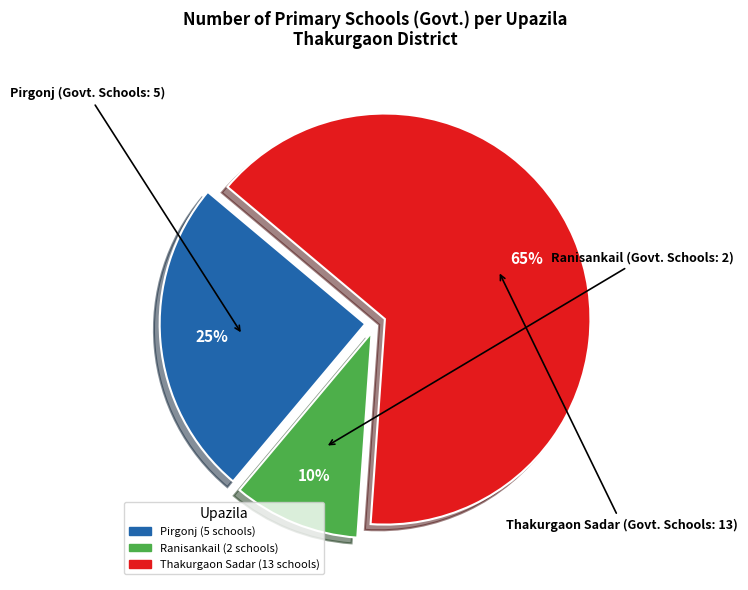

Rank the categories by value from lowest to highest.

Ranisankail, Pirgonj, Thakurgaon Sadar